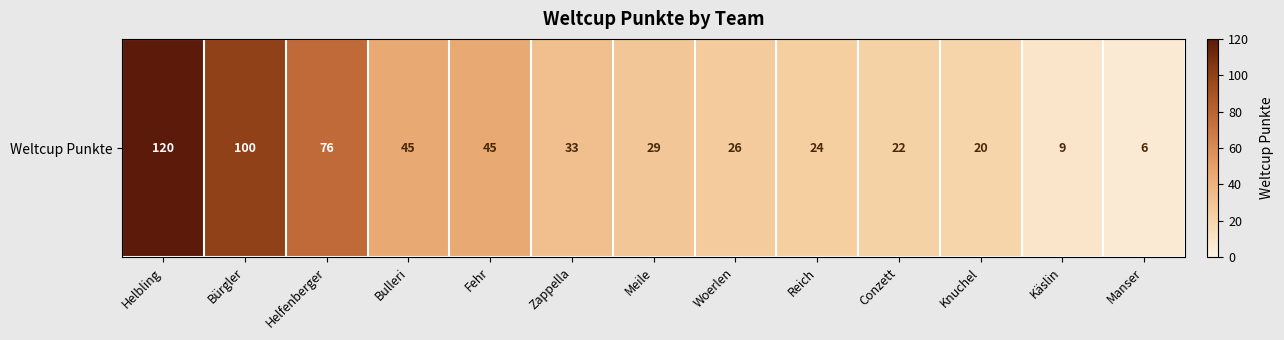

What value does the data have at Conzett?

22